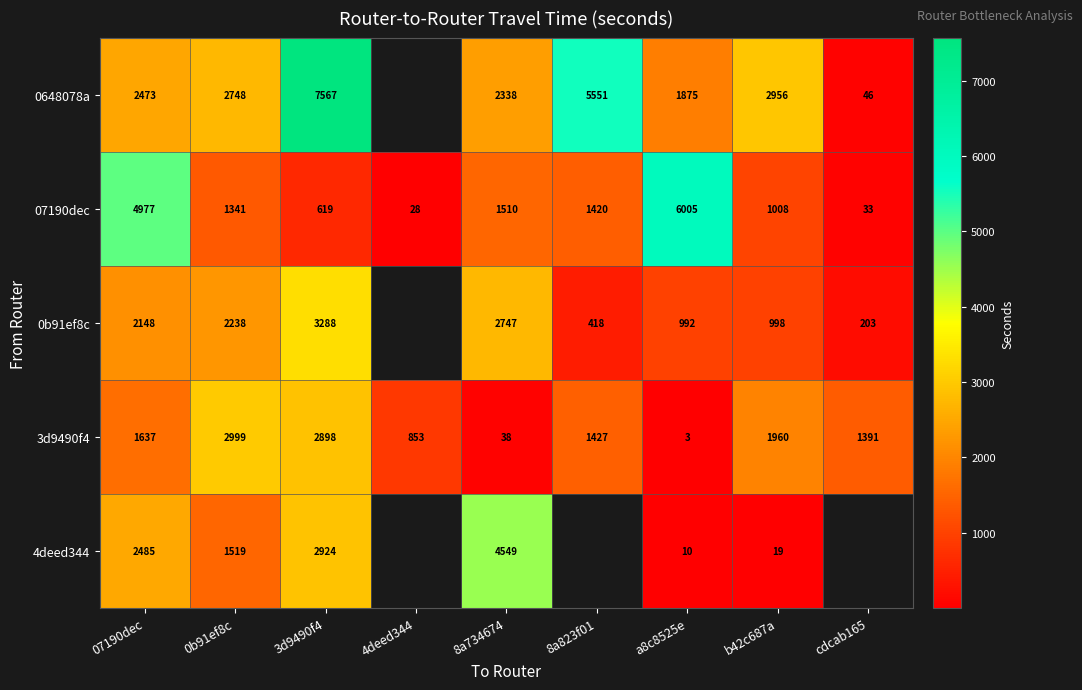

Rank the series at 07190dec from lowest to highest value.

3d9490f4, 0b91ef8c, 0648078a, 4deed344, 07190dec